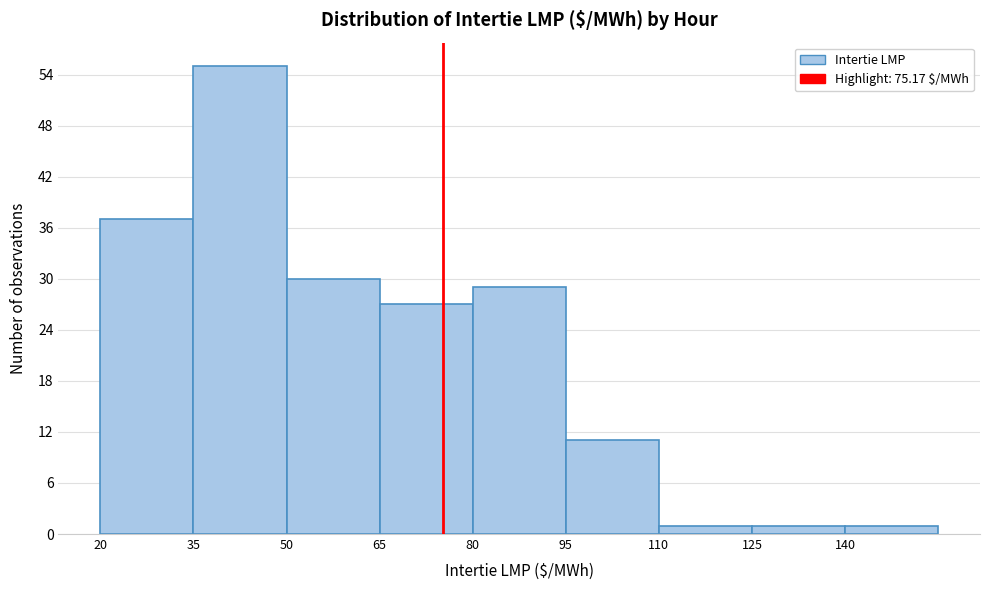

How tall is the bar that spans 95 to 110 on the x-axis? Neither the bar edges nor the heights are printed on the chart, so give them approximately, as read against the axes.

11